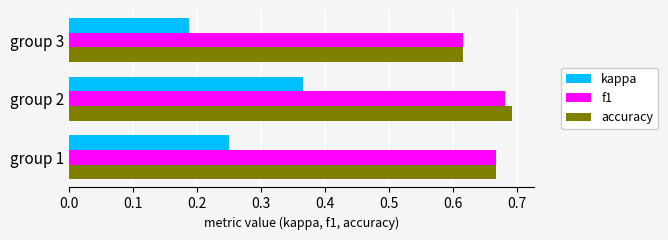

Is it true that f1 equals 0.8 at group 3?

False